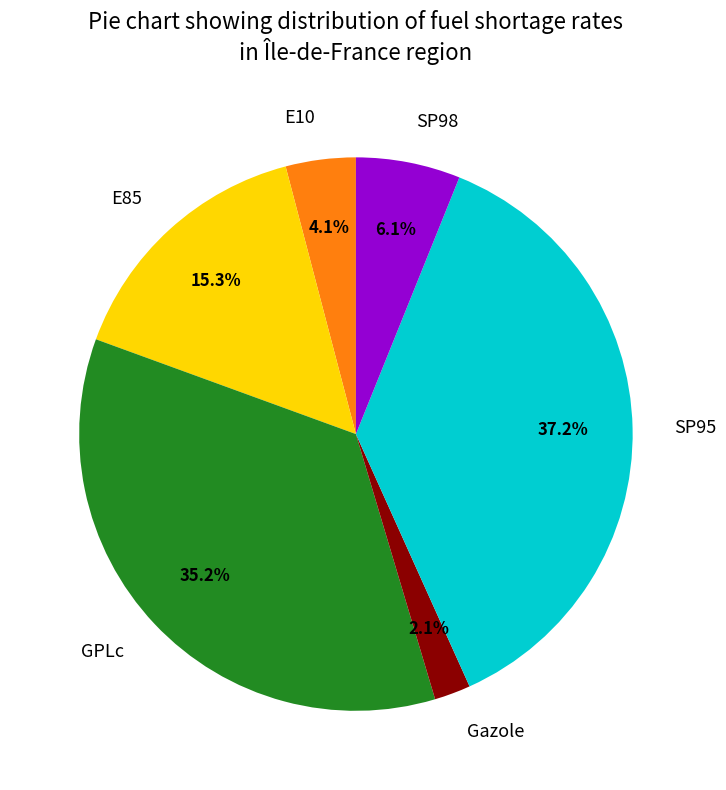

How many slices are in this pie chart?

6